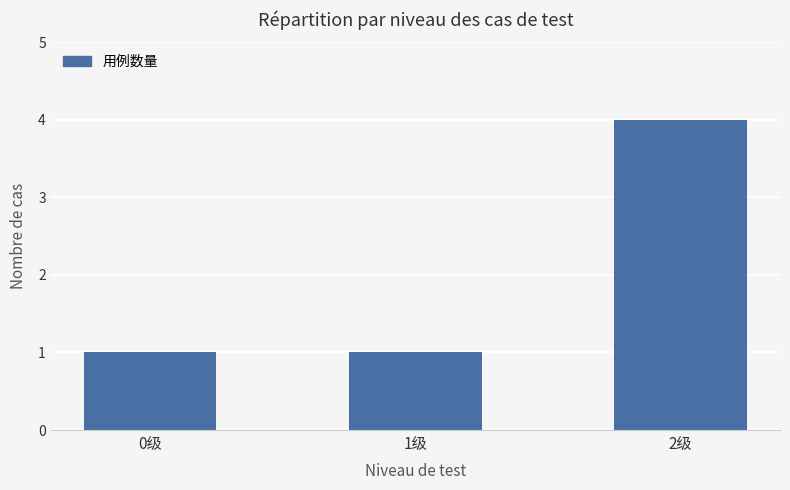

What is the maximum value shown in the chart?

4